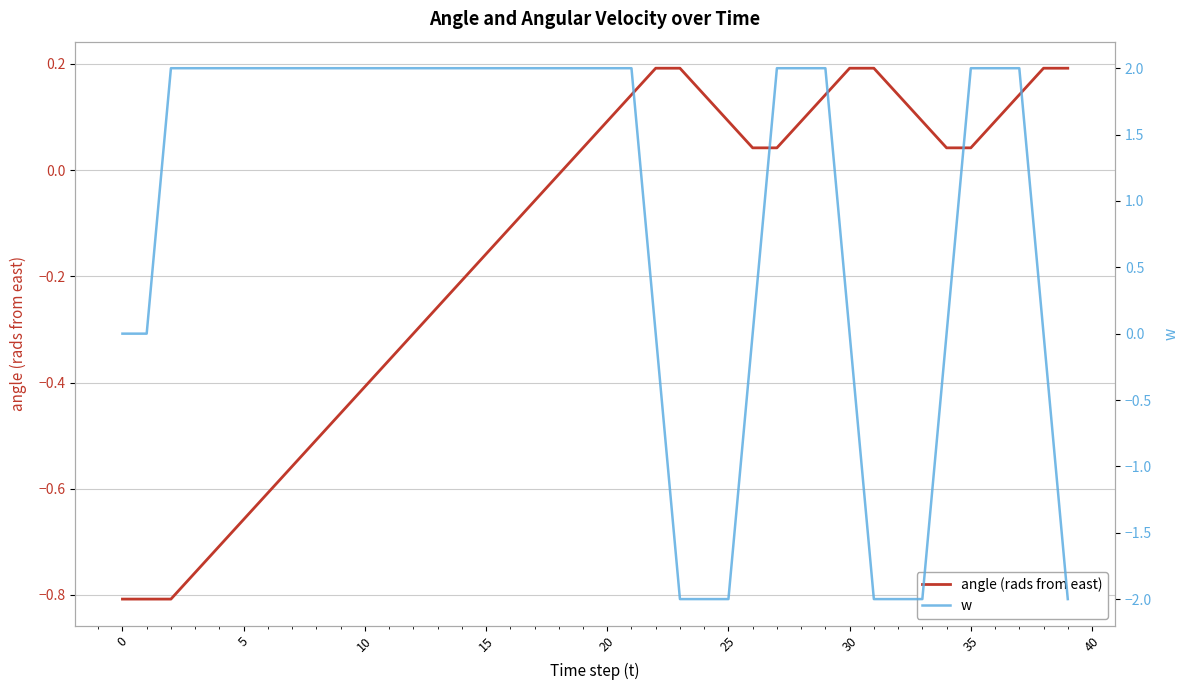

What is the value of the w point at the 20th from the left?

2.0